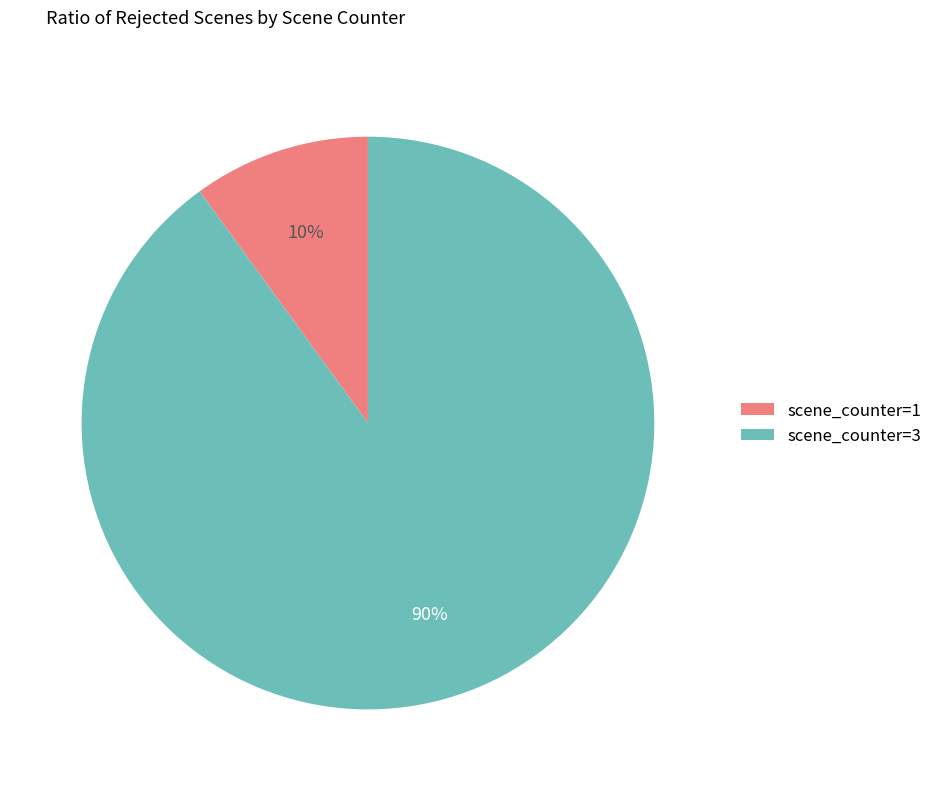

What is the smallest slice in the pie chart?

scene_counter=1